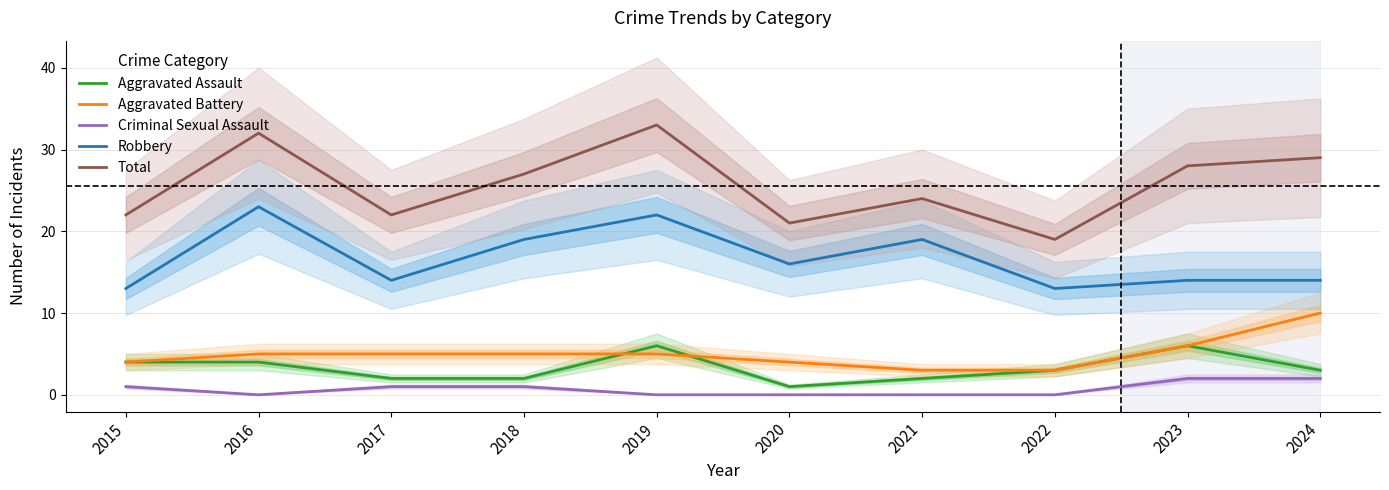

True or false: Robbery and Total intersect in this chart.

False